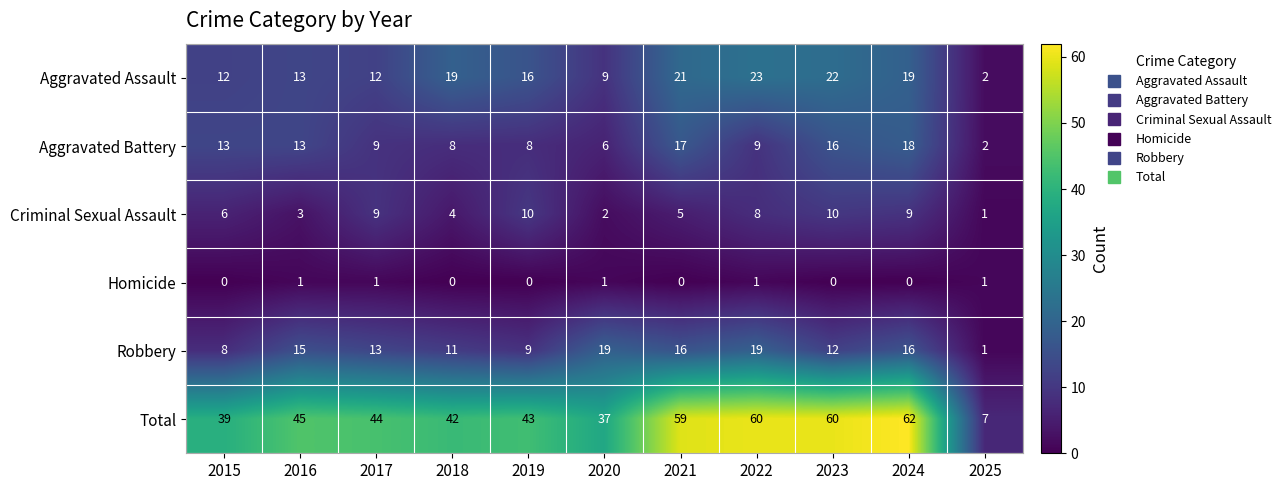

Read the Aggravated Battery value at 2022, to the nearest 5.

10